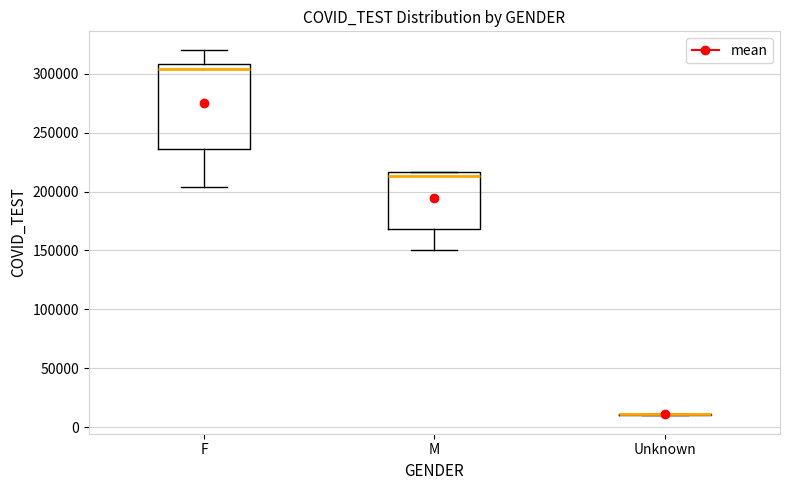

Reading left to right, transcribe this box plot: for each box, give where its median line is, the range the box spans, and where its two whiskers end, as read against the y-axis. The values are not printed on the chart, so give them approximately, as read against the axis.

F: median 305000, box 235000 to 310000, whiskers 205000 to 320000
M: median 215000 (just below the box's upper edge), box 170000 to 215000, whiskers 150000 to 215000
Unknown: box collapsed to a line at 10000, whiskers 10000 to 10000